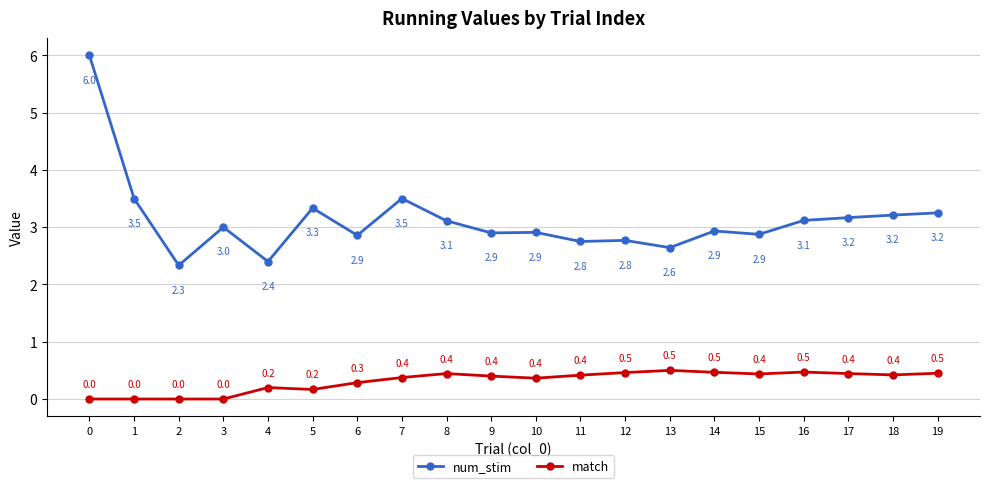

Count the match values in the range 0 to 1.

20